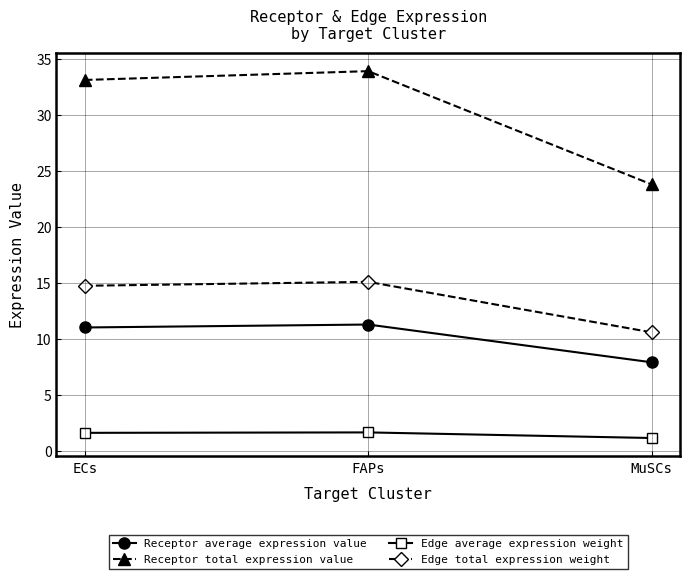

At which label does Receptor total expression value reach its minimum?

MuSCs